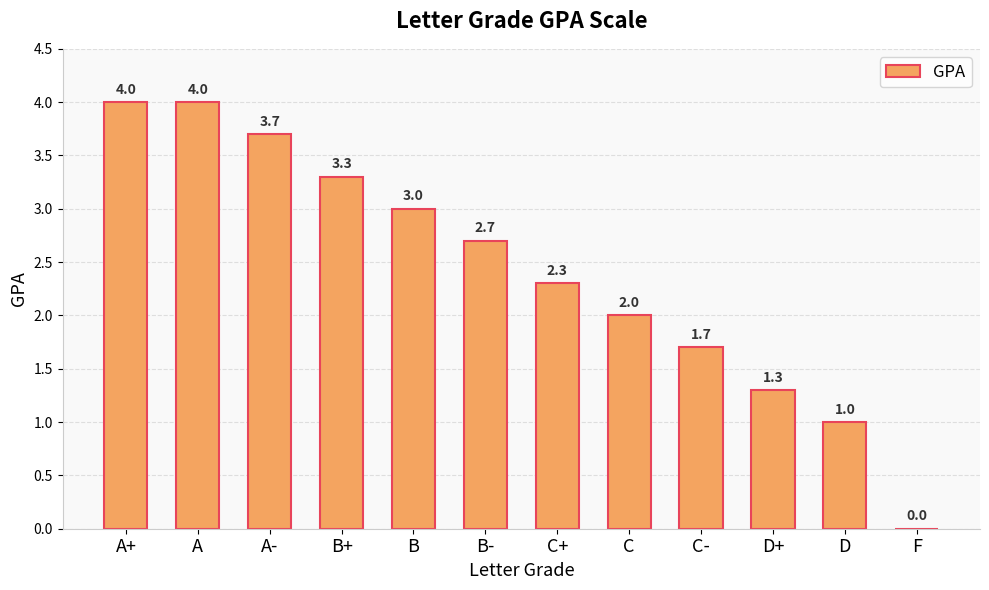

Read the value at D+.

1.3